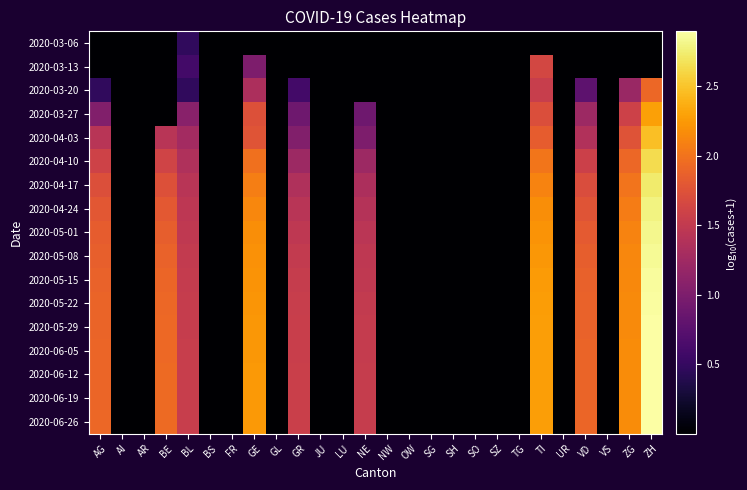

Which has a higher value, ZH or BE?

ZH